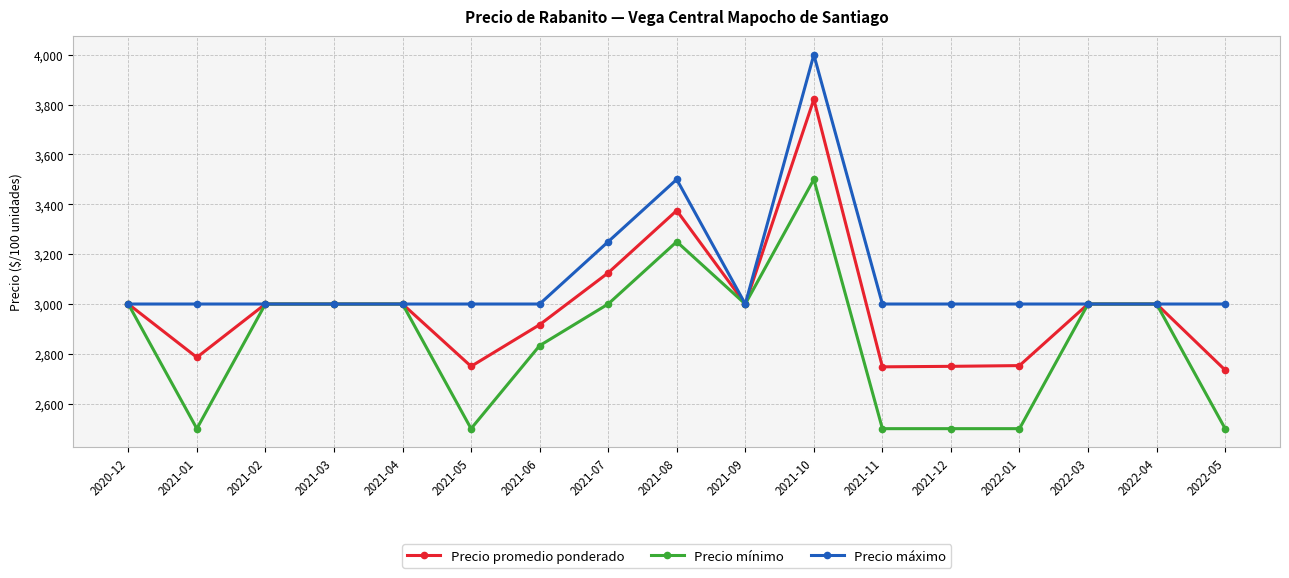

Where is the first local minimum for Precio promedio ponderado?

2021-01